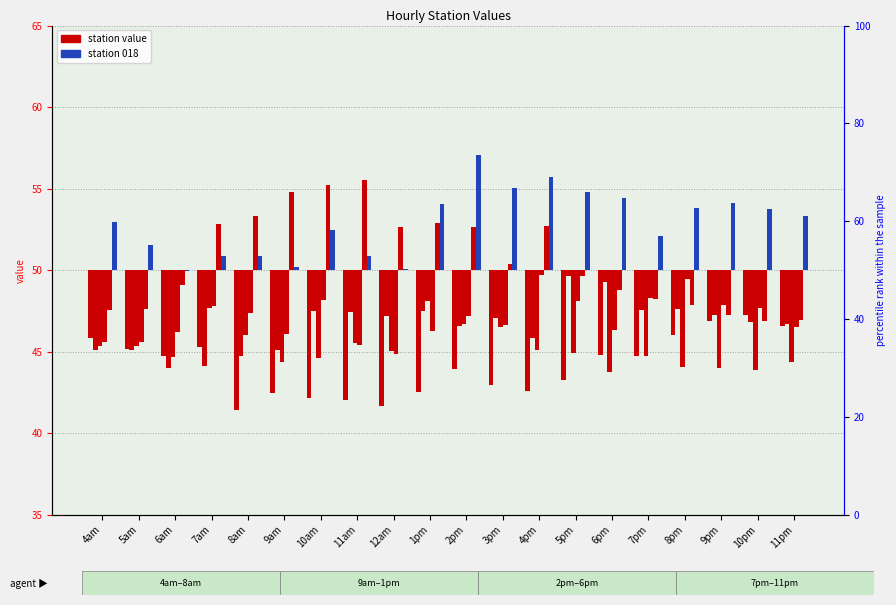

How many bars are there in each group?

6